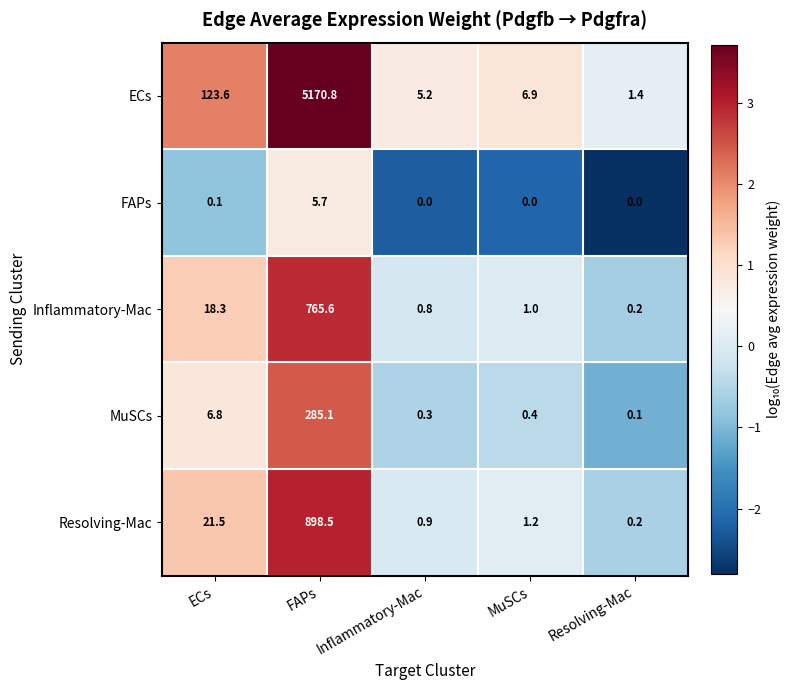

Which category has the highest value in the MuSCs series?

FAPs